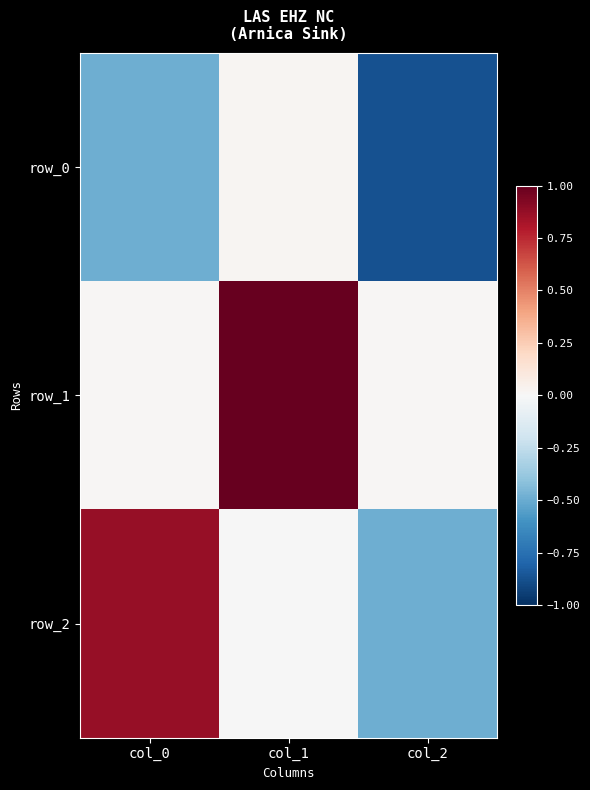

At which label is row_1 closest to 0?

col_2